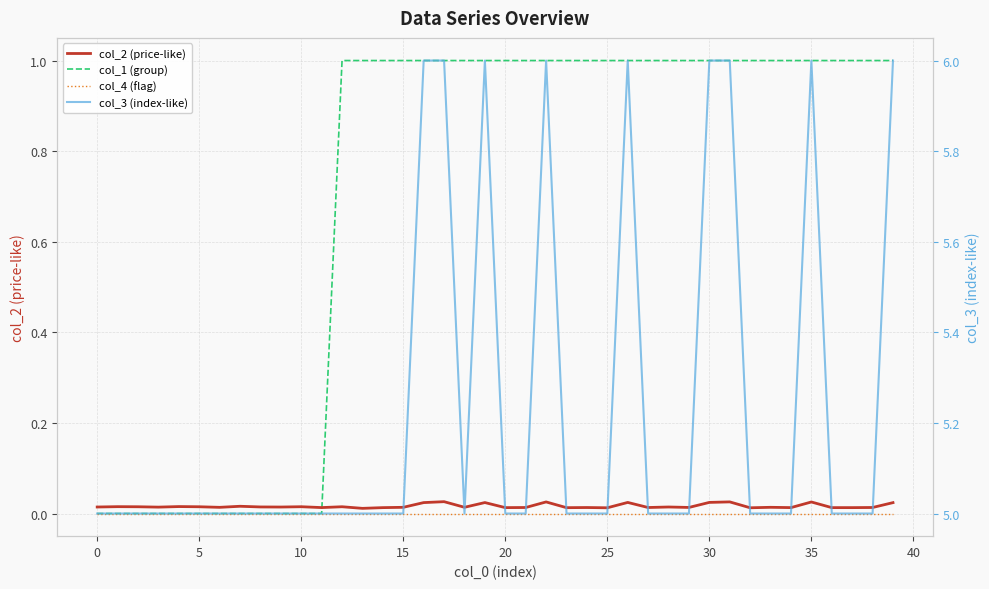

Which series has the largest range (max minus min)?

col_1 (group)